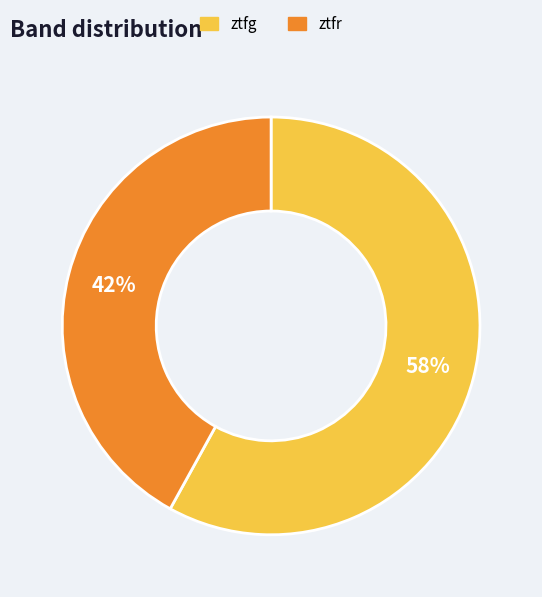

Approximately how many times larger is the value at ztfr compared to ztfg?

0.7